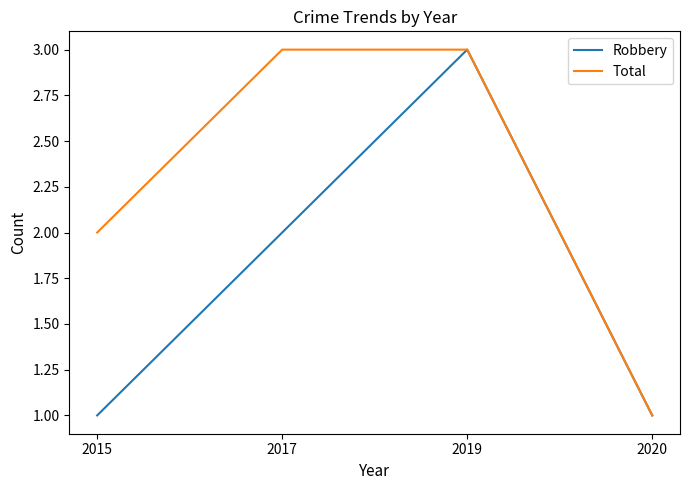

Is this an area chart (filled region under the line)?

No